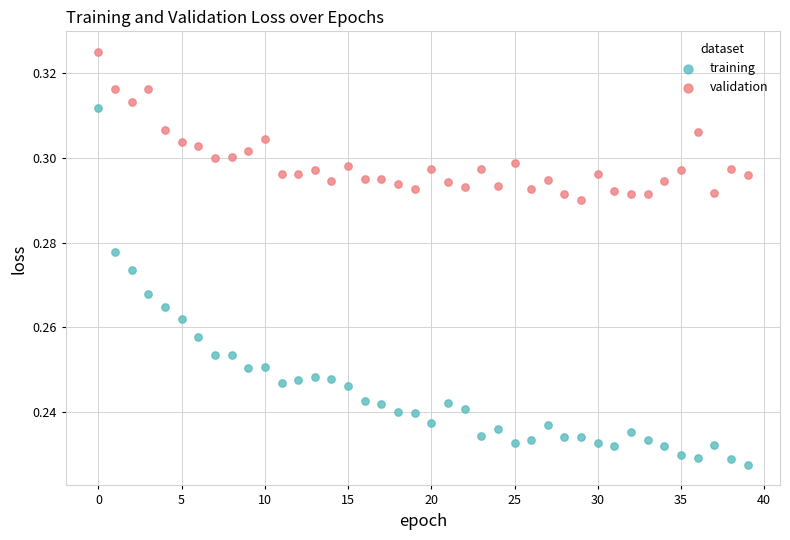

What are all the series names shown in the legend?

training, validation